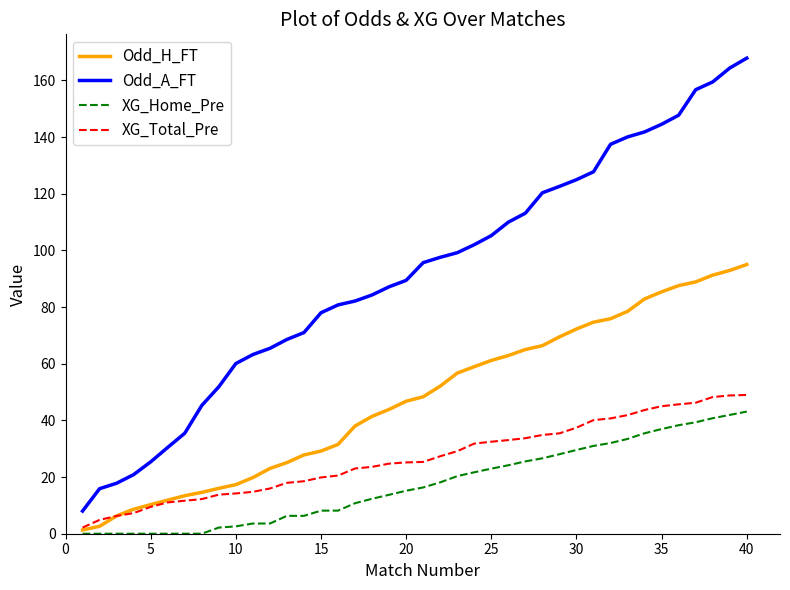

True or false: Odd_A_FT has more than 2 points higher than both neighbors.

False